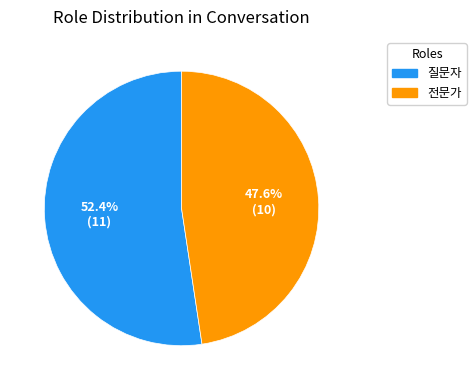

Which slice represents more than half of the pie?

질문자